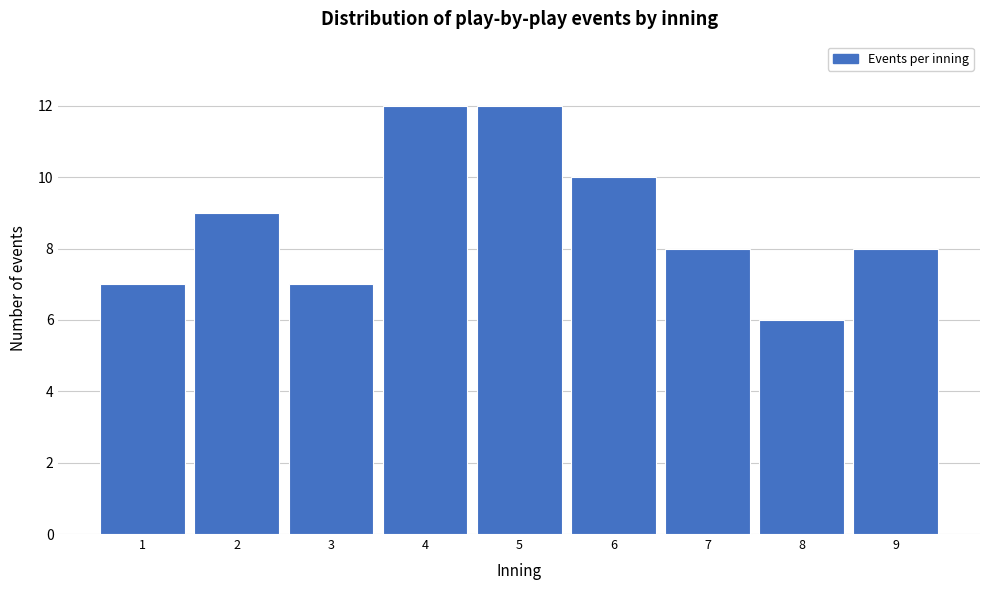

Reading left to right, transcribe all the data shown in this chart.

1=7	2=9	3=7	4=12	5=12	6=10	7=8	8=6	9=8